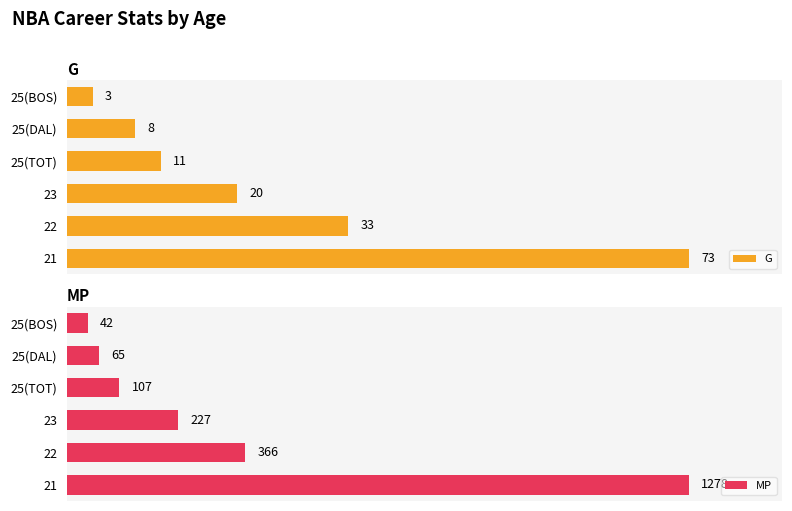

Count the number of categories in the chart.

6